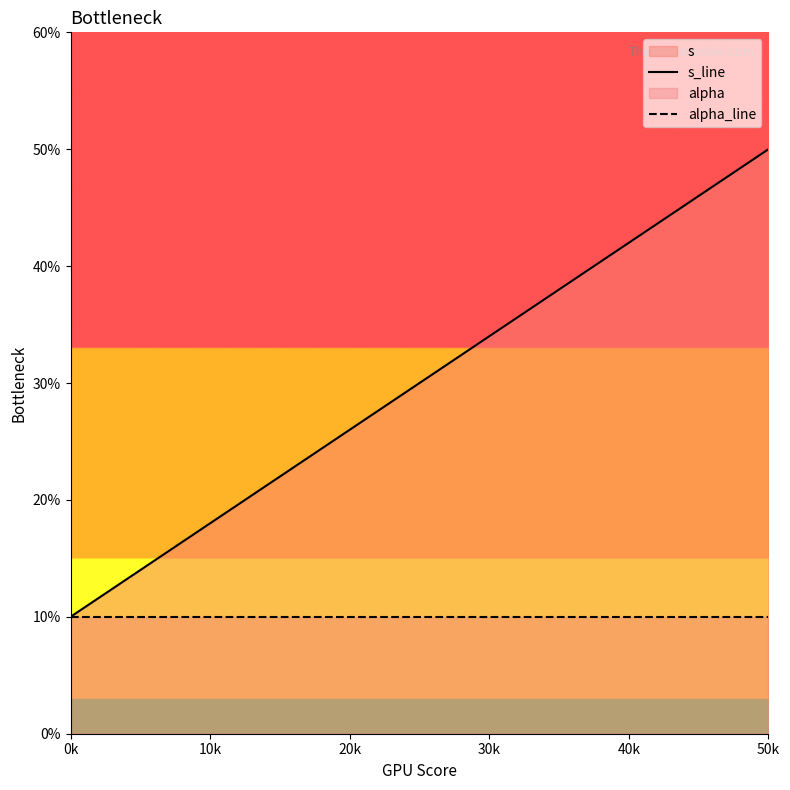

Is it true that alpha_line equals 1.0 at 10k?

True